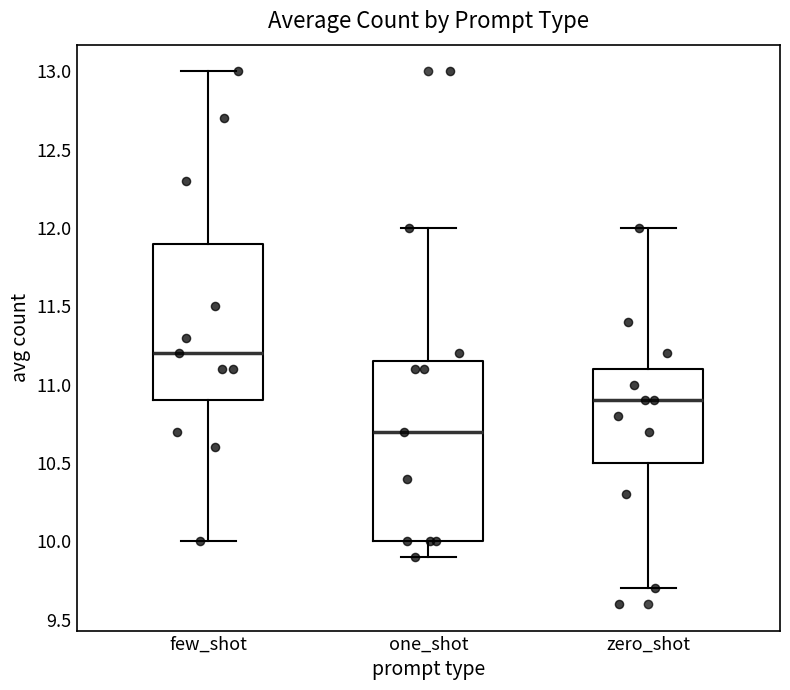

Comparing the boxes themselves (not the whiskers), which one is the tallest?

one_shot